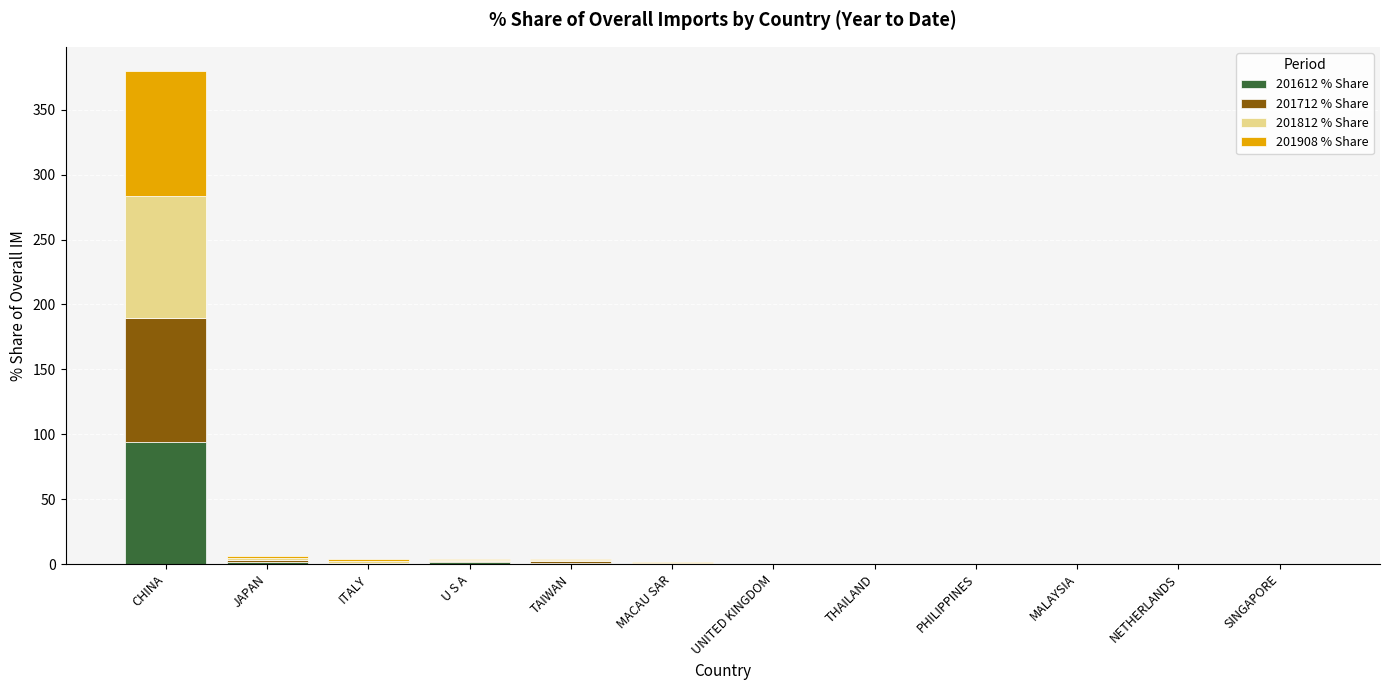

How many data points does each series have?

12